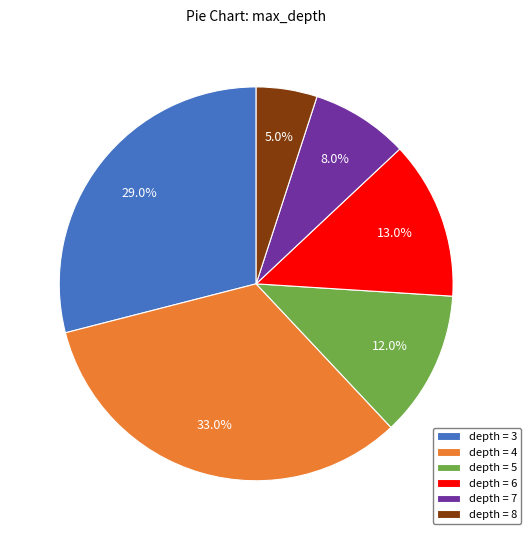

What portion of the pie excludes depth = 4?

67.0%